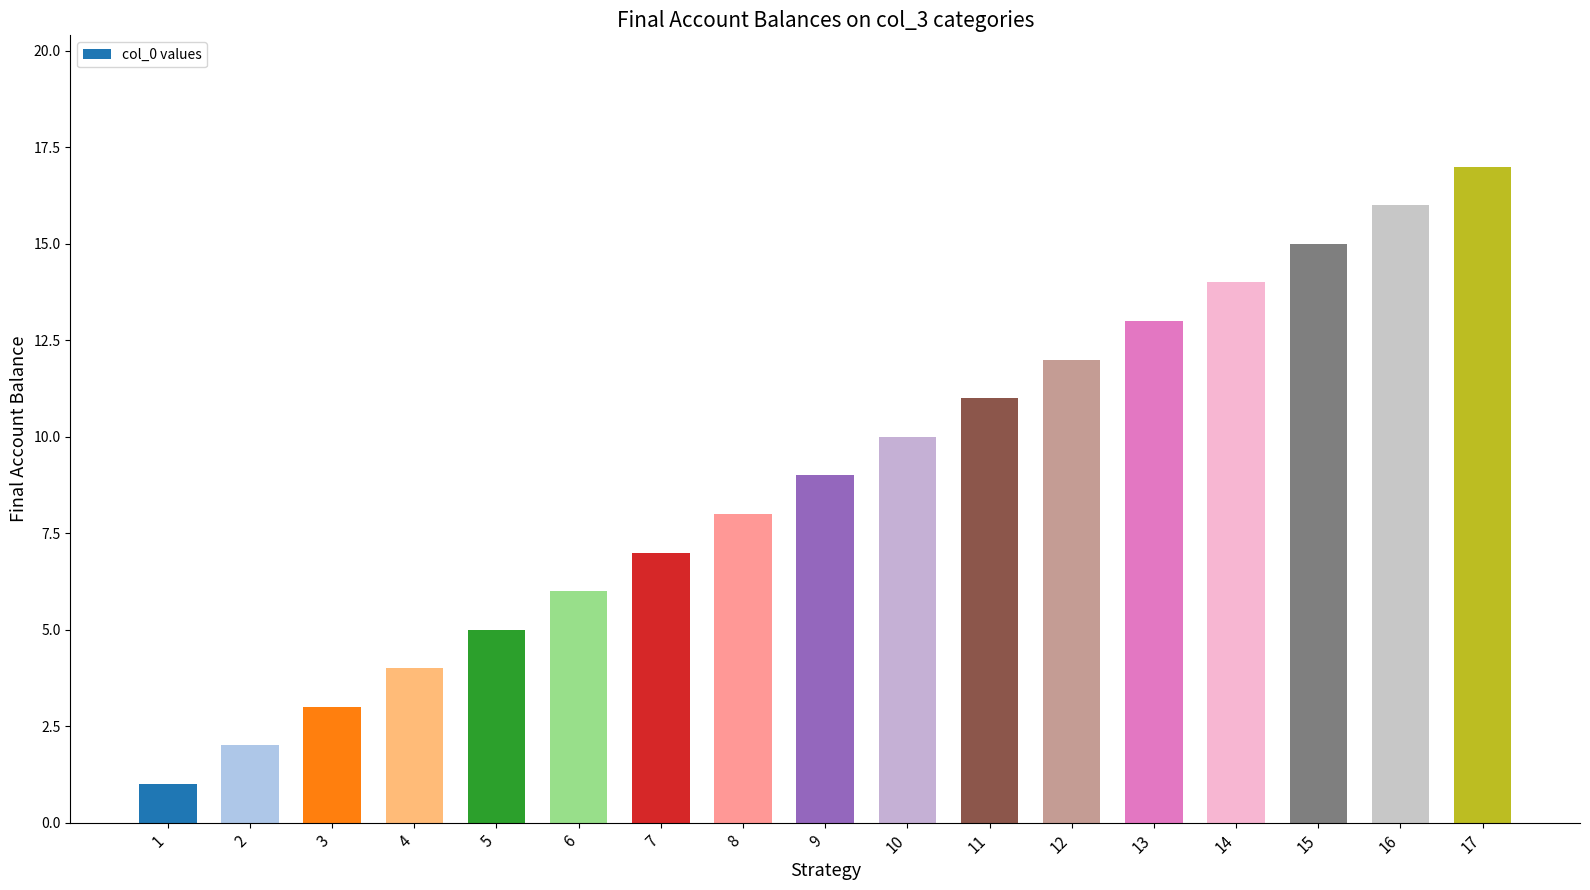

True or false: the data shows 13 at 13.

True